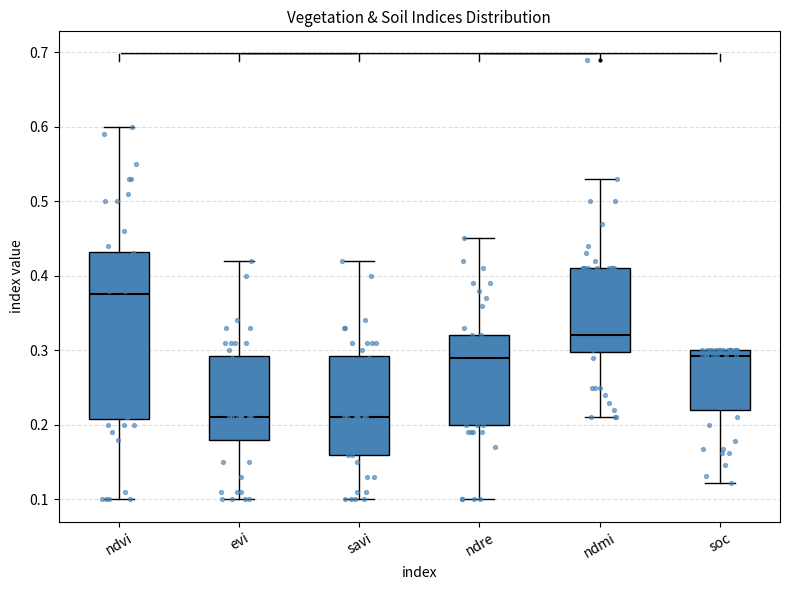

Comparing the boxes themselves (not the whiskers), which one is the tallest?

ndvi